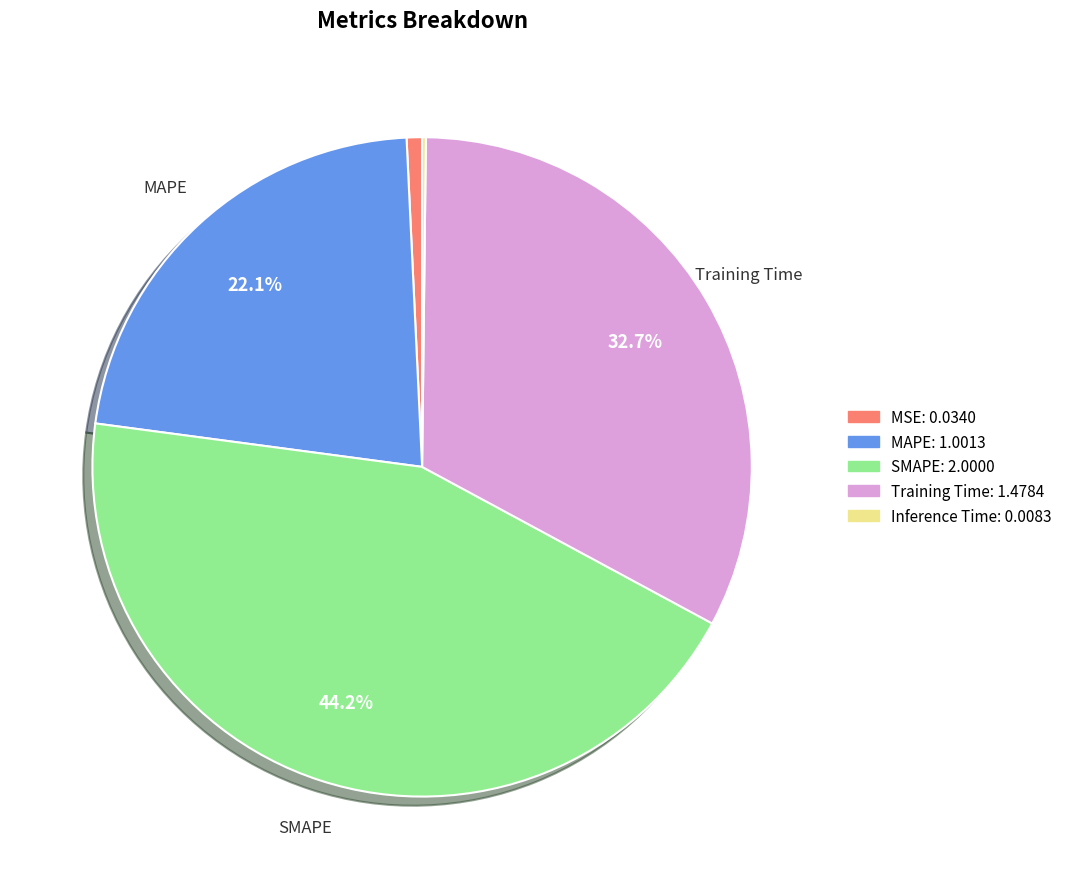

The SMAPE slice represents 51% of the pie. True or false?

False